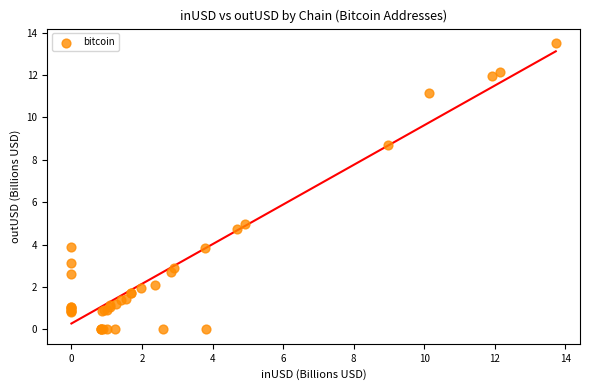

What Y value in the scatter plot is closest to 6?

5.0